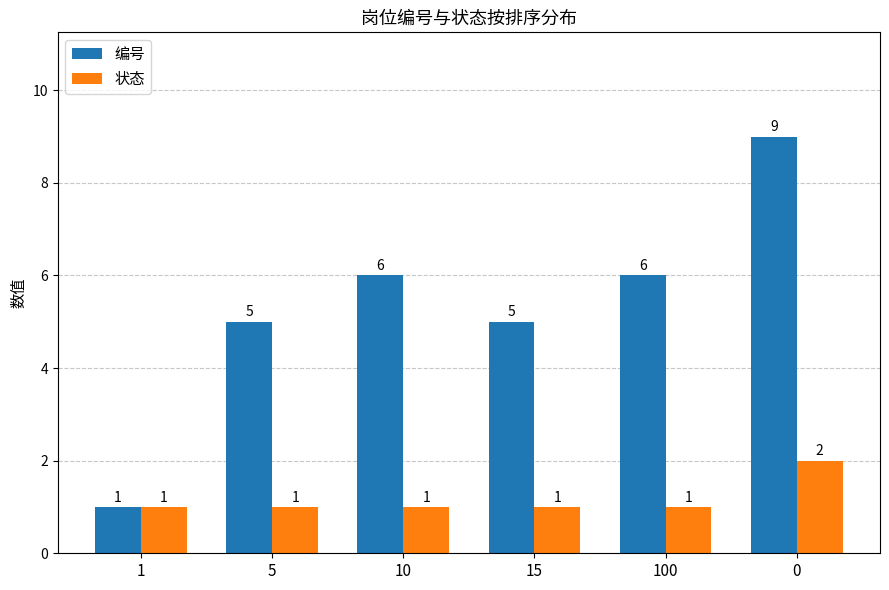

What is the difference between the second highest and second lowest values in the 编号 series?

1